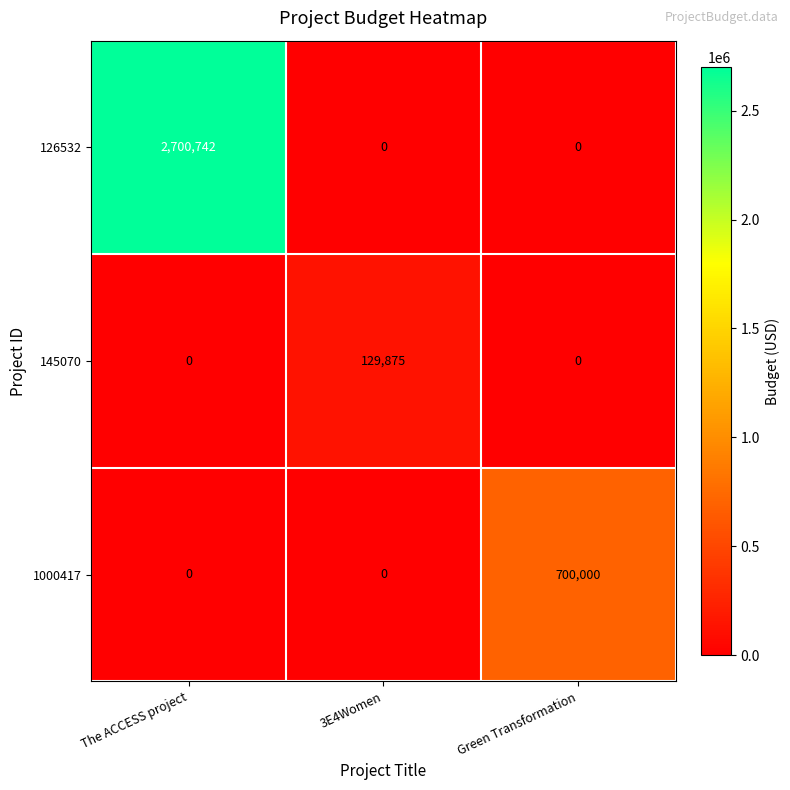

How many distinct data groups are displayed?

3